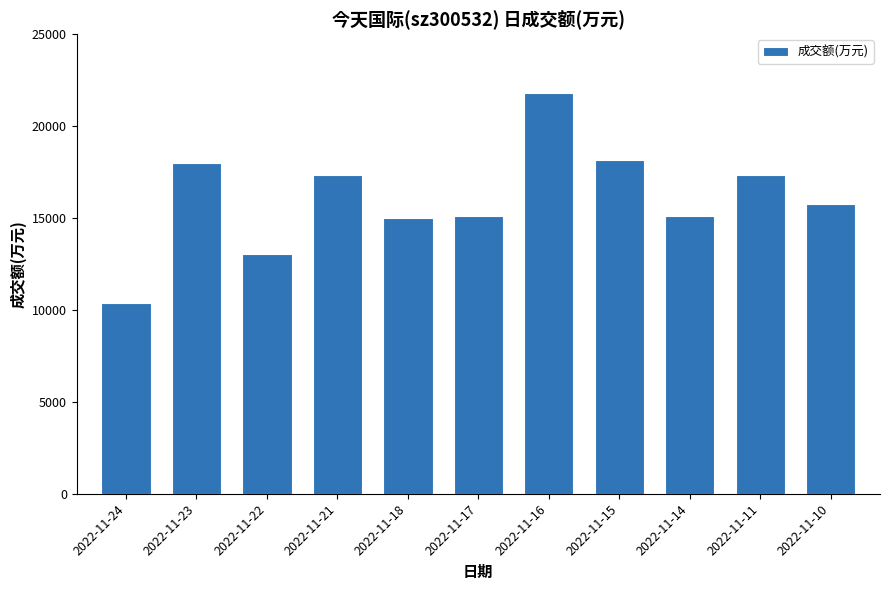

What is the minimum value shown in the chart?

10397